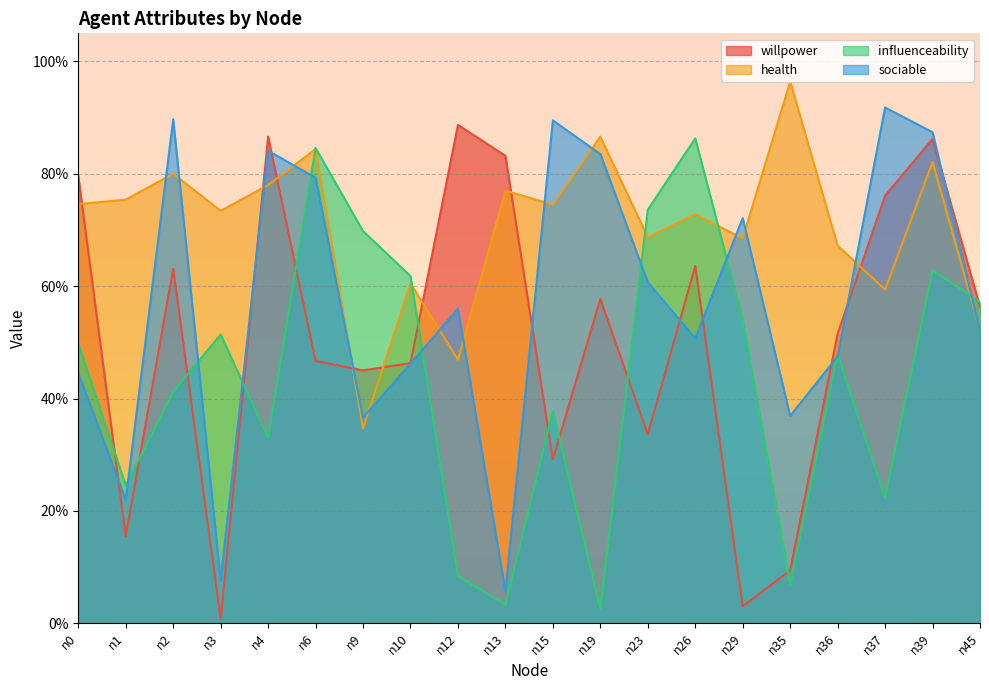

The value of willpower at n19 is 0.6. True or false?

True